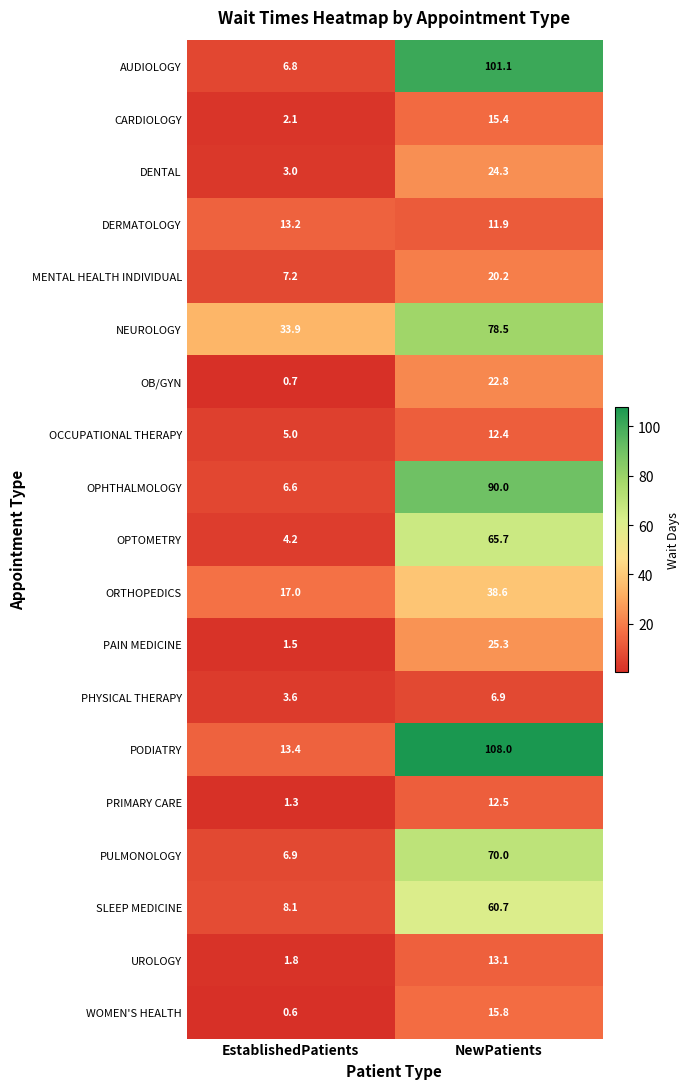

Which label corresponds to the largest value in the chart?

NewPatients